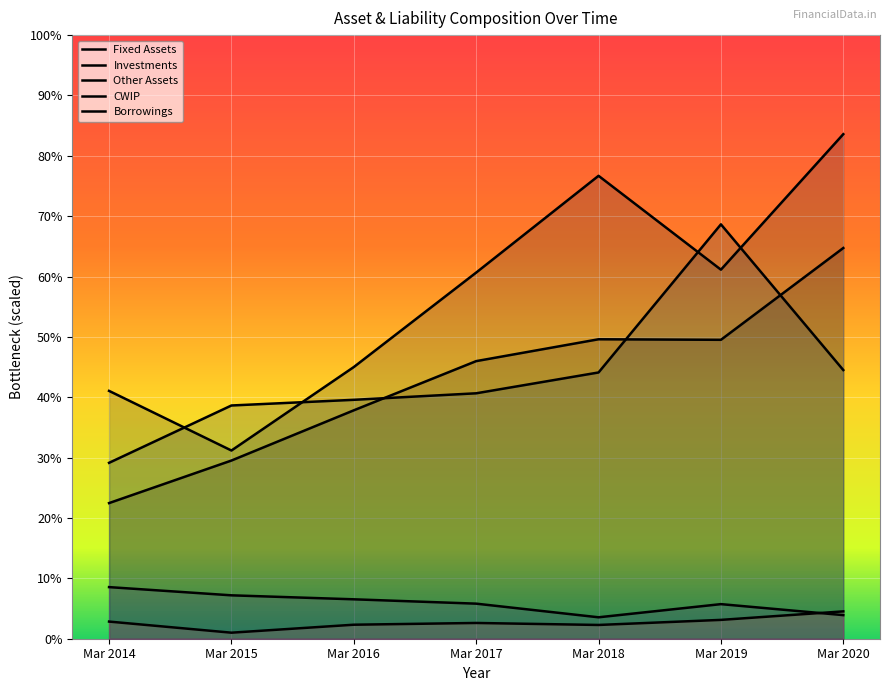

Reading right to left, extract all data points from this chart.

Fixed Assets: 6473	4952	4961	4599	3784	2952	2247
Investments: 8359	6114	7669	6066	4501	3118	4106
Other Assets: 4451	6865	4411	4066	3958	3864	2914
CWIP: 391	573	355	581	653	719	855
Borrowings: 453	312	228	261	232	100	284